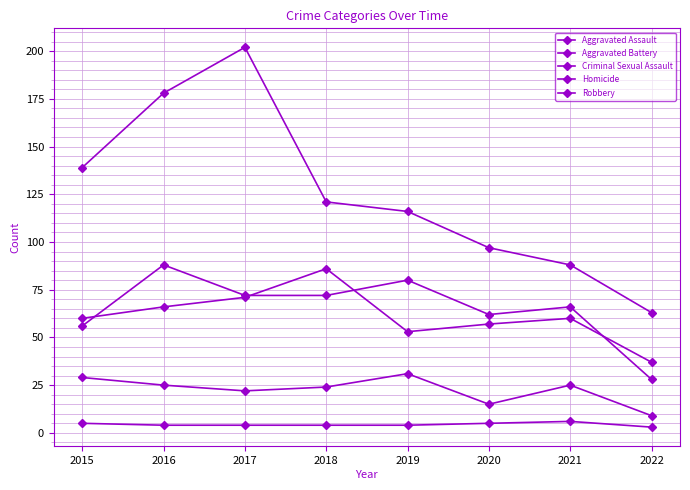

Count the number of categories in the chart.

8